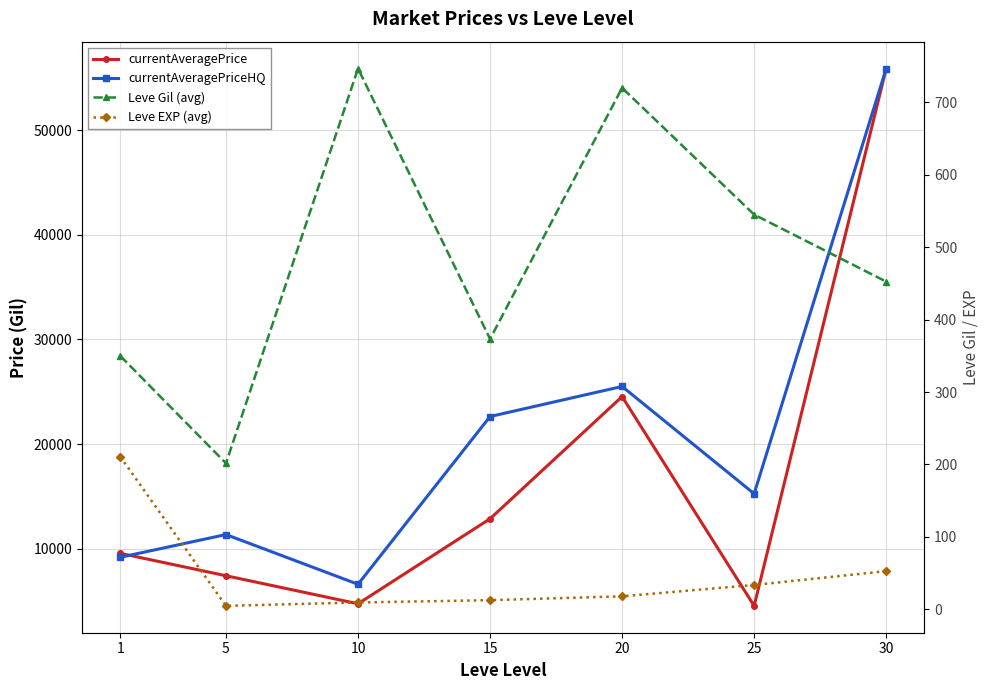

At which category is the sum across all series the highest?

30